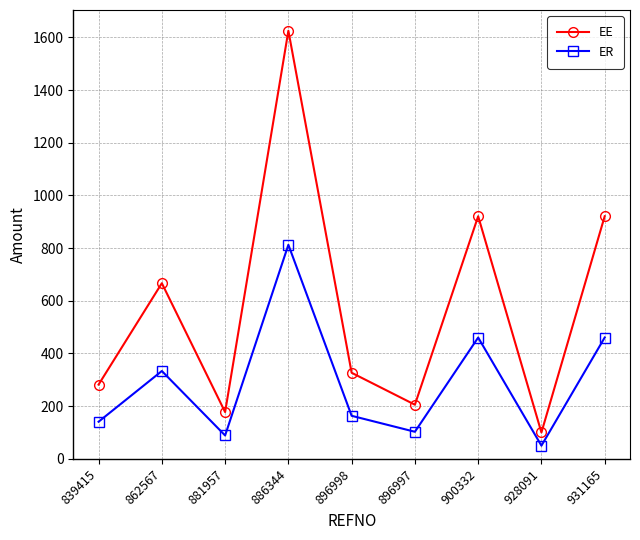

What value does the ER series have at 839415?

140.9